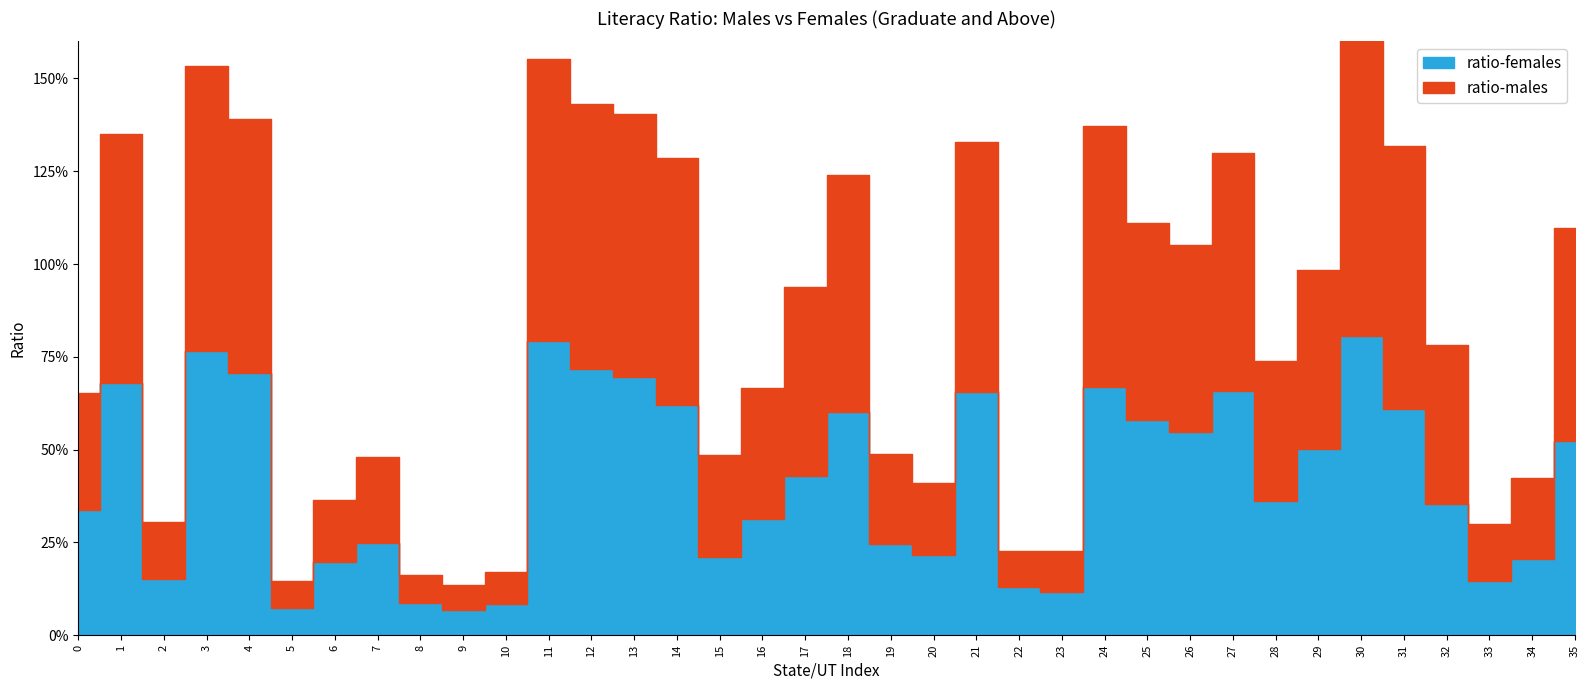

How many lines are shown in the chart?

2